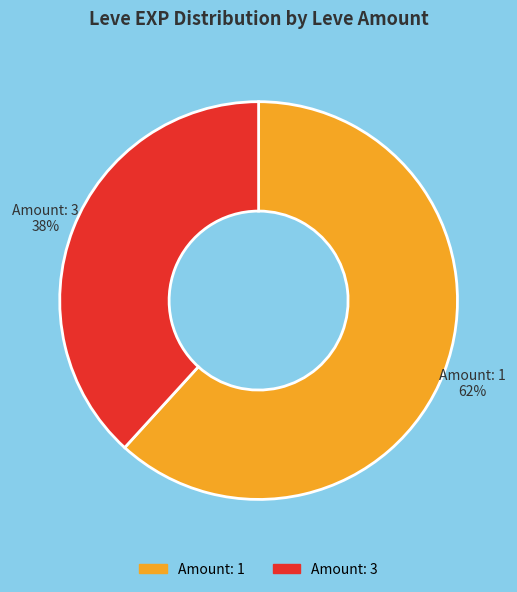

Is there a majority slice in this chart?

Yes